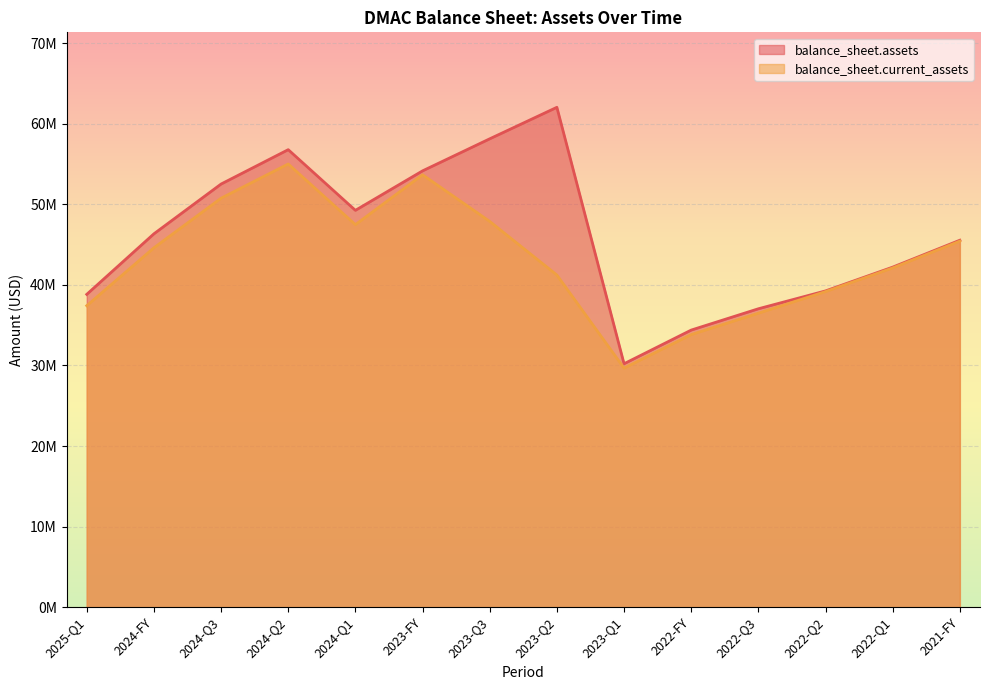

What is the sum of the balance_sheet.current_assets values at 2022-FY and 2024-FY?

78445000